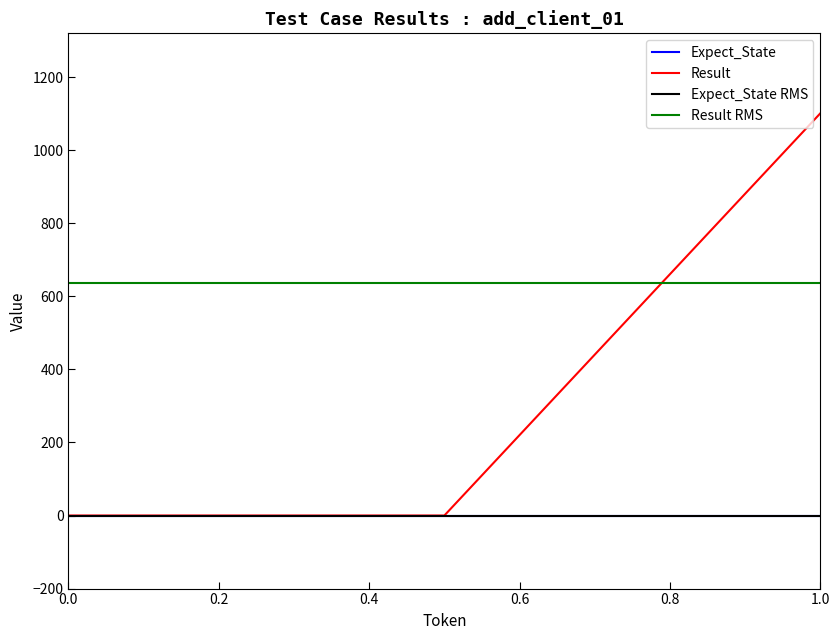

Is it true that the value at 1 is 683?

False